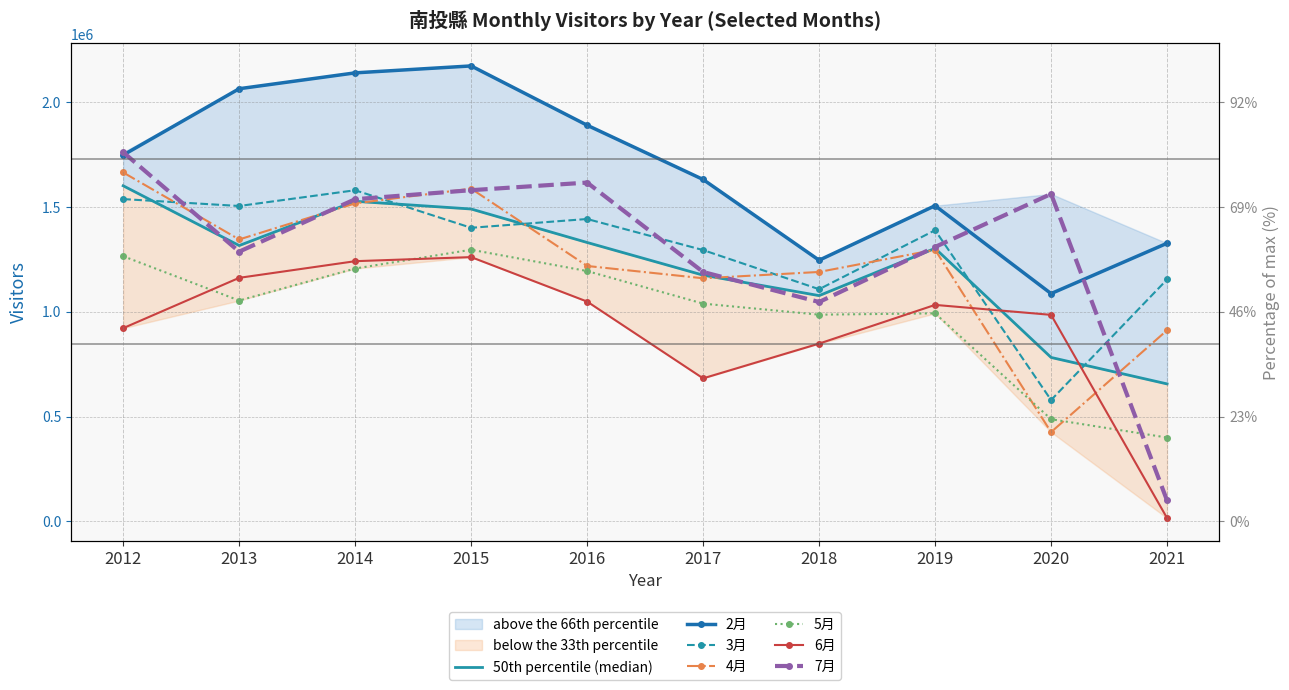

True or false: 3月 and 5月 intersect in this chart.

False